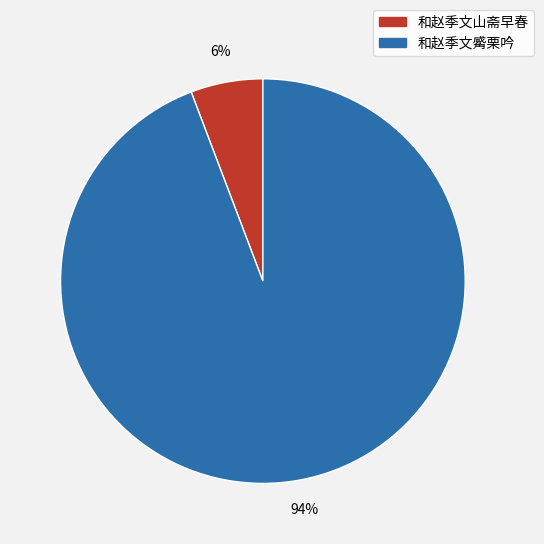

What percentage is the 和赵季文觱栗吟 slice, to the nearest percent?

94%